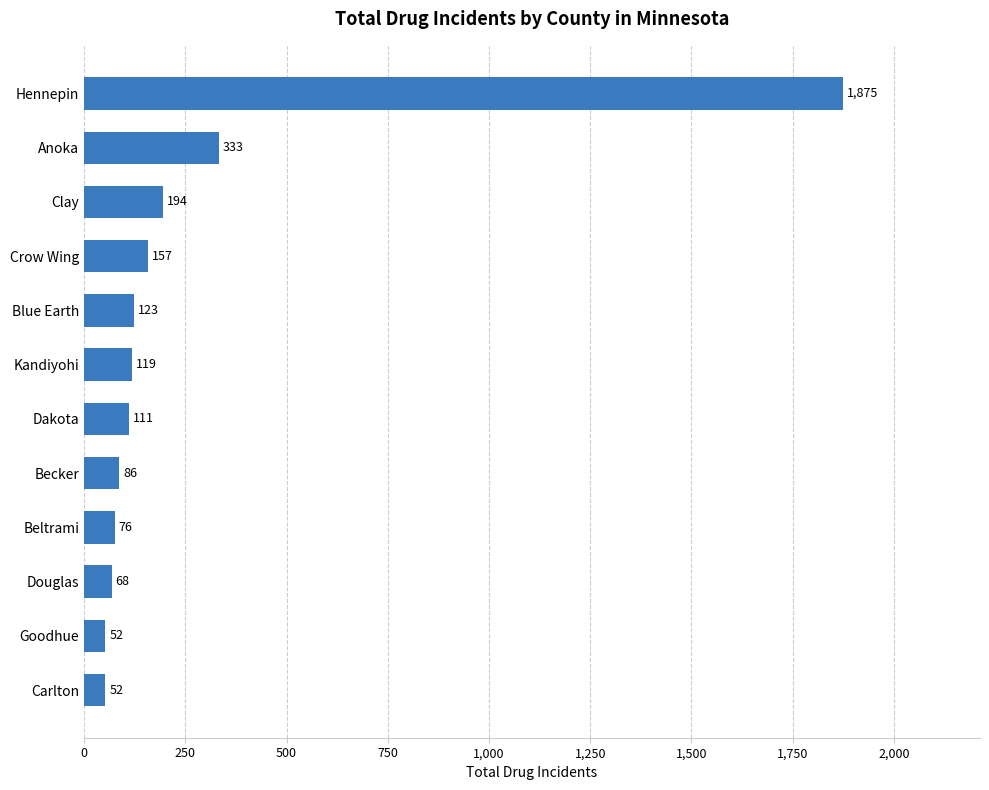

What value does the data have at Crow Wing?

157